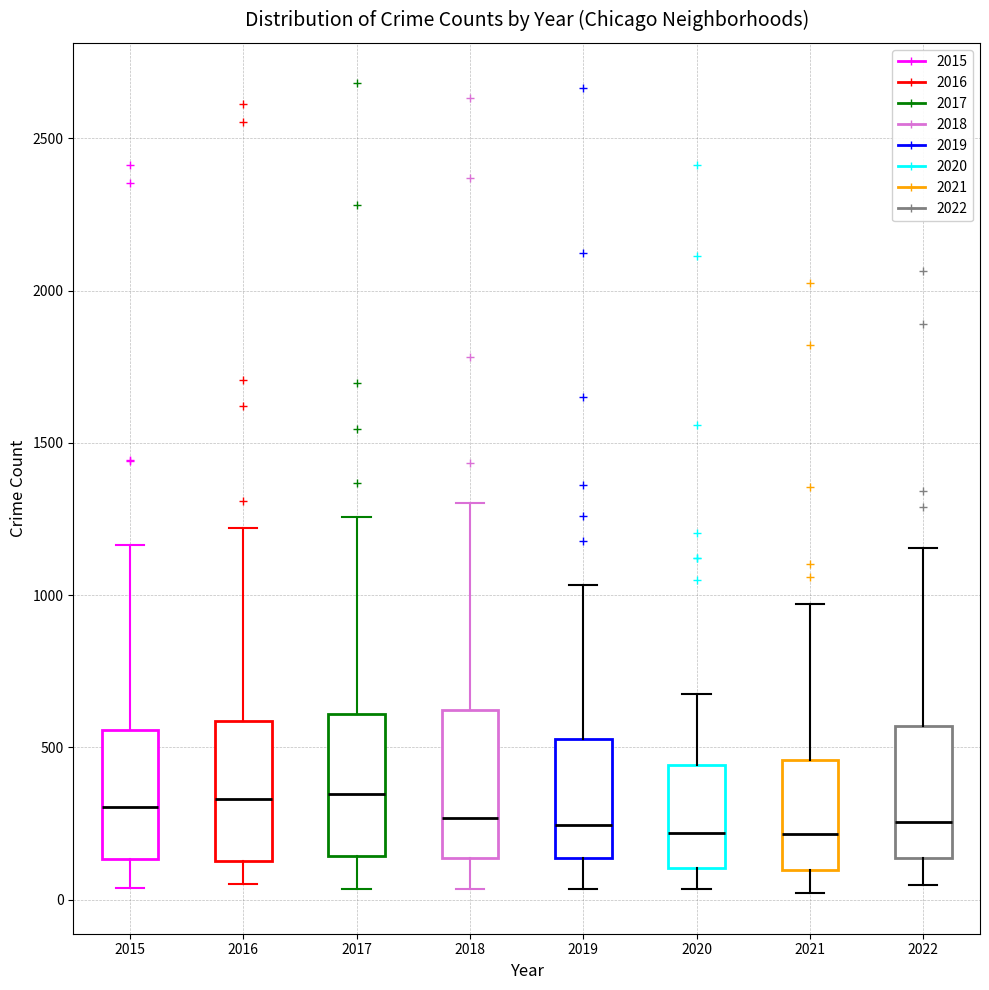

Reading left to right, read every box against the y-axis: the position of its median line, the range the box covers, and the ends of its whiskers. The values are not printed on the chart, so give them approximately, as read against the axis.

2015: median 300, box 150 to 550, whiskers 50 to 1150
2016: median 350, box 150 to 600, whiskers 50 to 1200
2017: median 350, box 150 to 600, whiskers 50 to 1250
2018: median 250, box 150 to 600, whiskers 50 to 1300
2019: median 250, box 150 to 550, whiskers 50 to 1050
2020: median 200, box 100 to 450, whiskers 50 to 700
2021: median 200, box 100 to 450, whiskers 0 to 950
2022: median 250, box 150 to 550, whiskers 50 to 1150